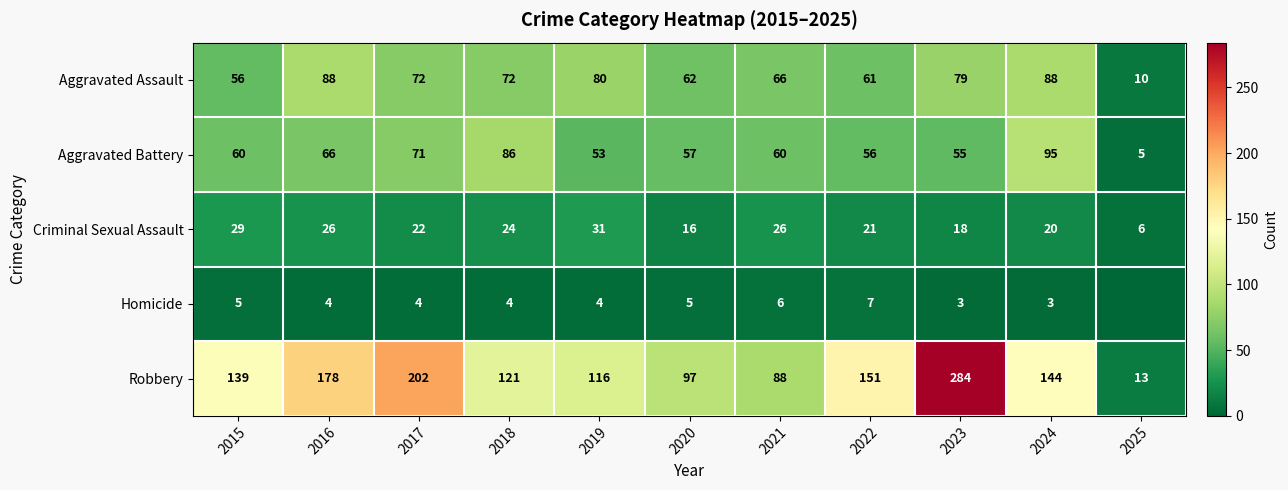

What is the difference between the Aggravated Battery values at 2019 and 2015?

7